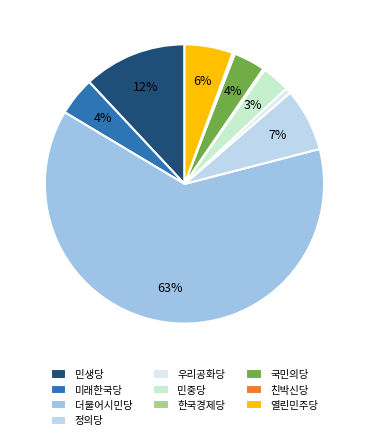

Is the sum of 정의당 and 민중당 greater than half?

No